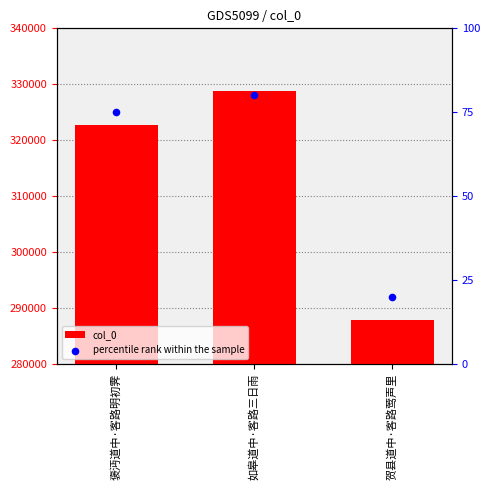

What are all the series names shown in the legend?

col_0, percentile rank within the sample